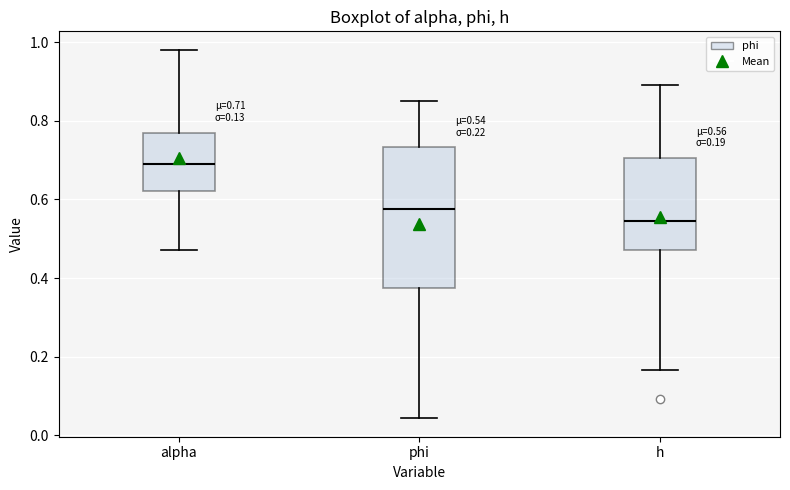

Which box has the lowest median line?

h